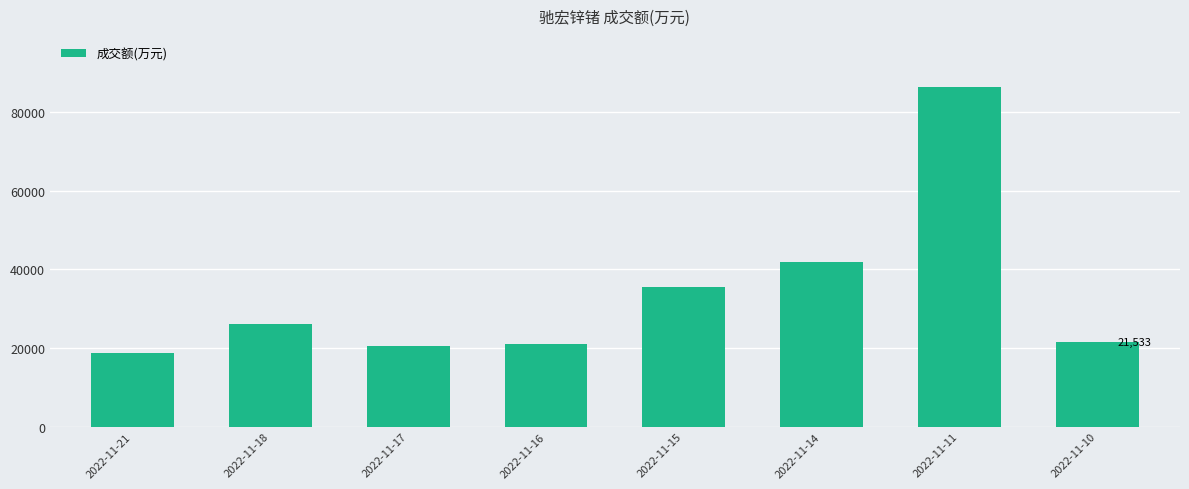

Are the bars grouped side by side (vs. stacked)?

No